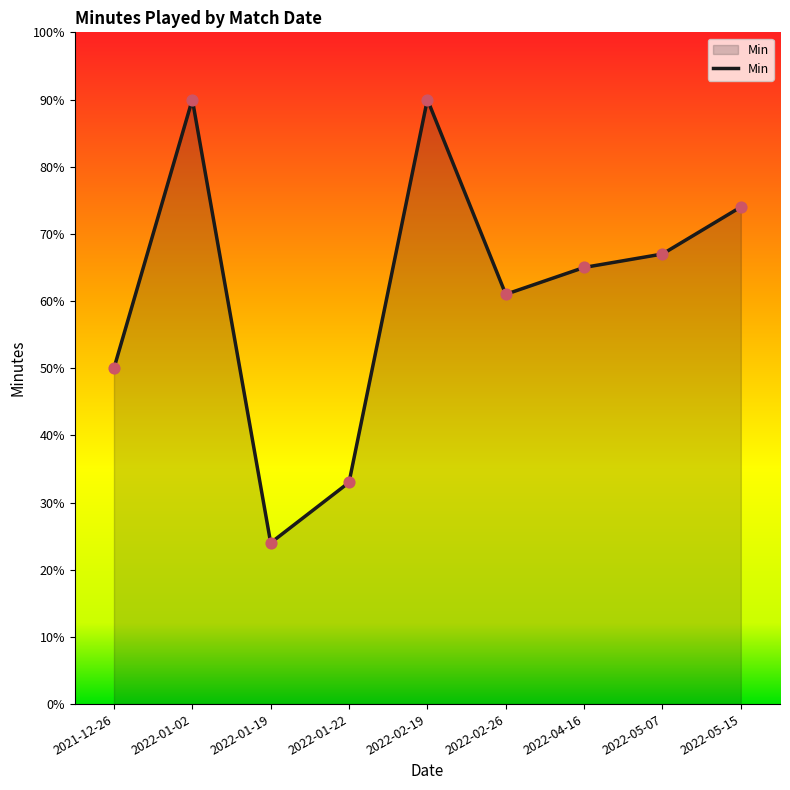

Which has a higher value, 2022-02-19 or 2022-05-07?

2022-02-19